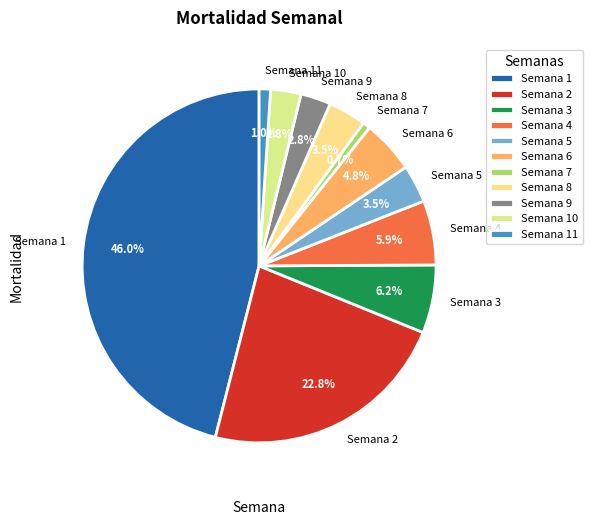

How many segments does this pie chart have?

11